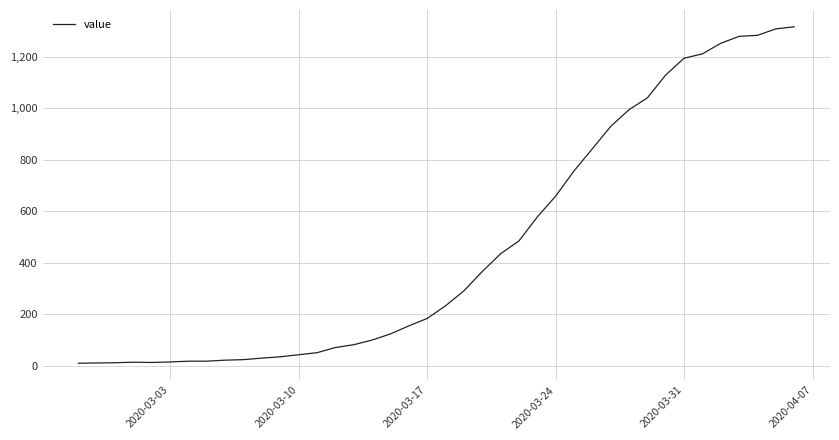

What is the maximum value shown in the chart?

1317